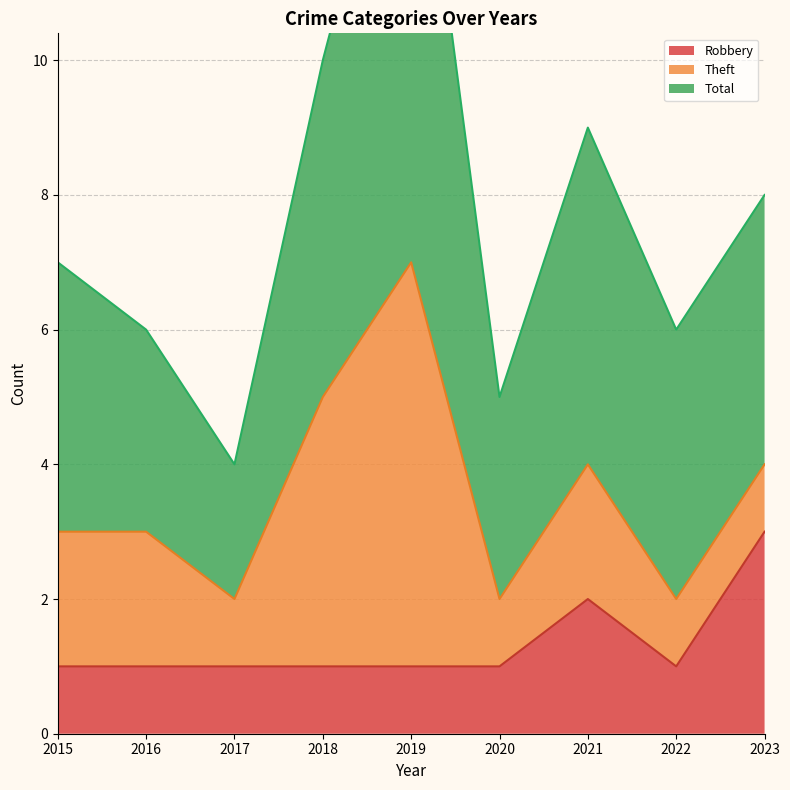

At which label does Theft first exceed 2?

2018